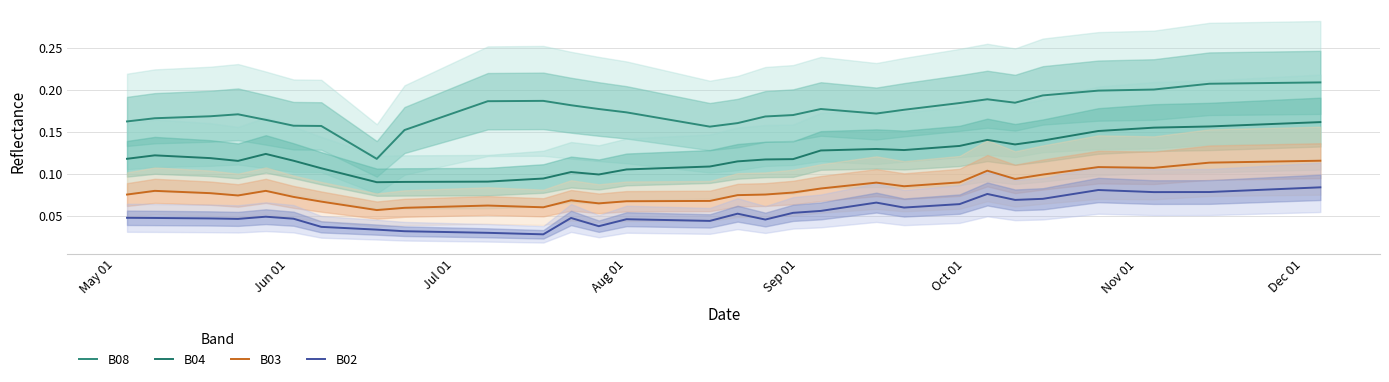

What are all the series names shown in the legend?

B08, B04, B03, B02